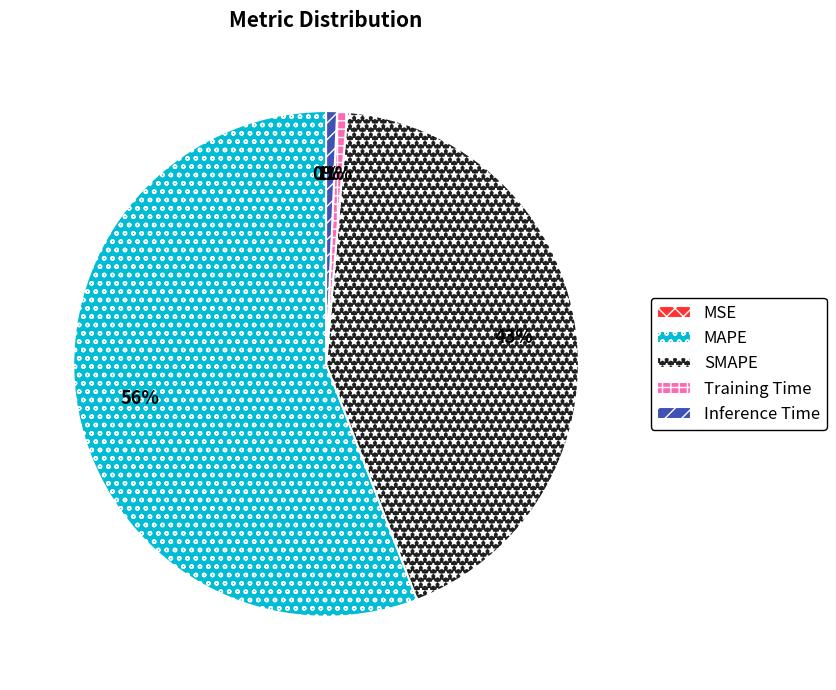

To the nearest percent, what is the difference between the Training Time and SMAPE slice percentages?

42%